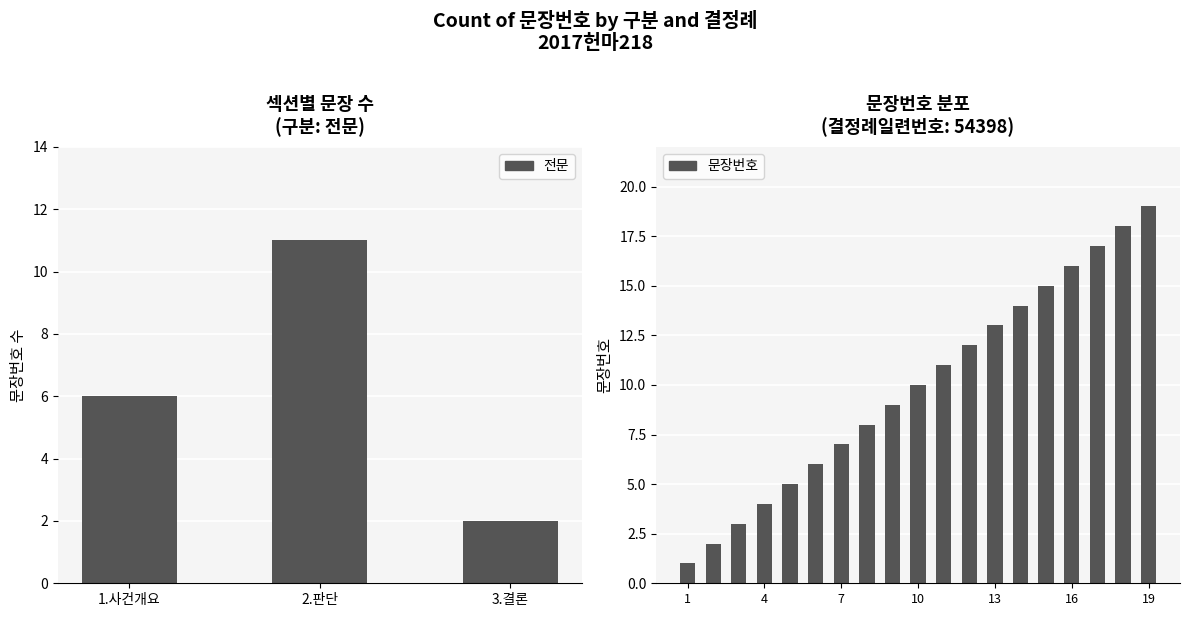

Between 10 and 15, which is larger?

15